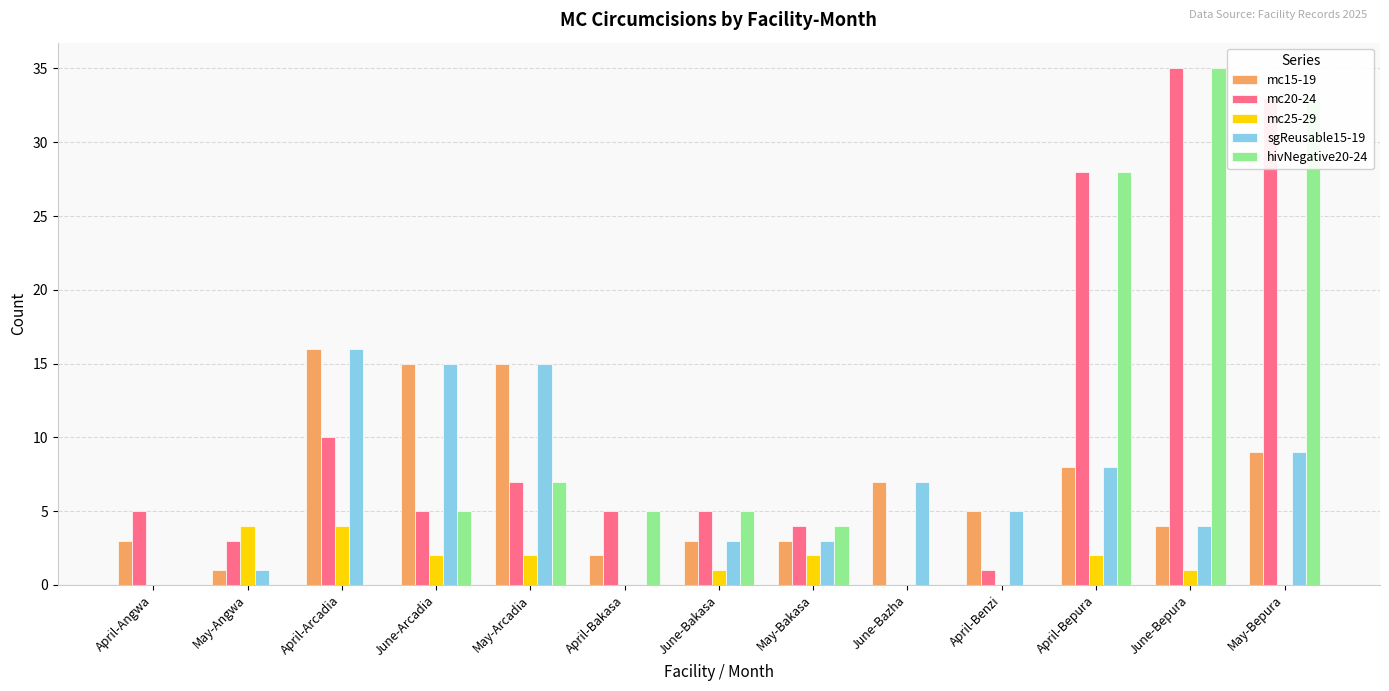

What are all the series names shown in the legend?

mc15-19, mc20-24, mc25-29, sgReusable15-19, hivNegative20-24